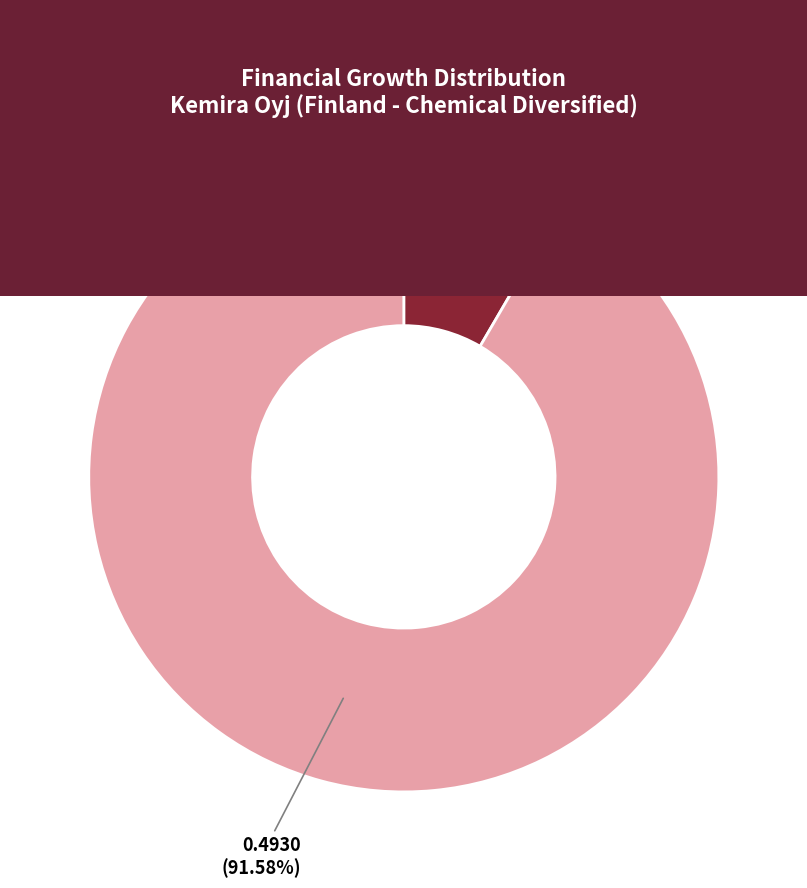

Is there a majority slice in this chart?

Yes